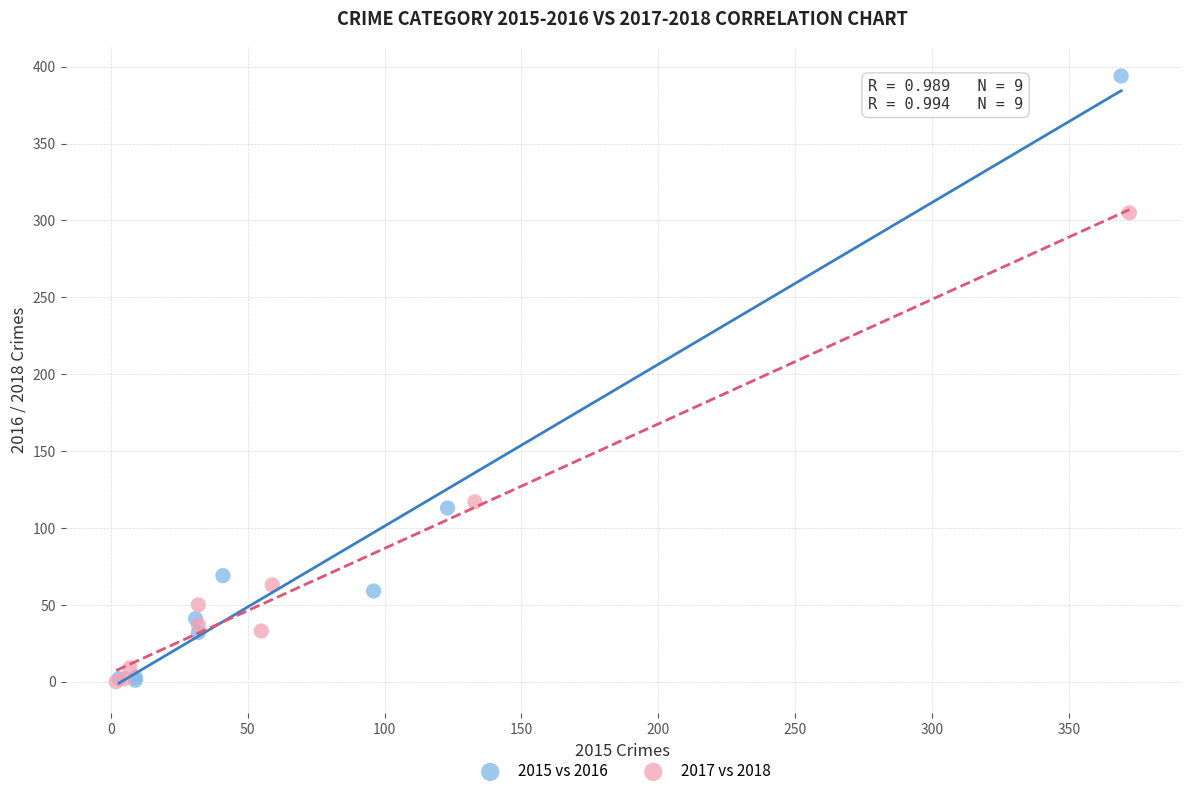

Which series has the widest spread of Y values?

2015 vs 2016